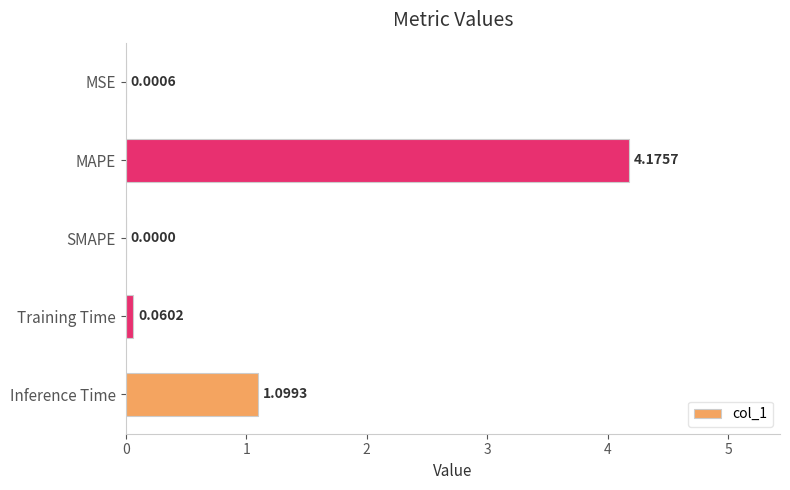

Are the bars horizontal?

Yes